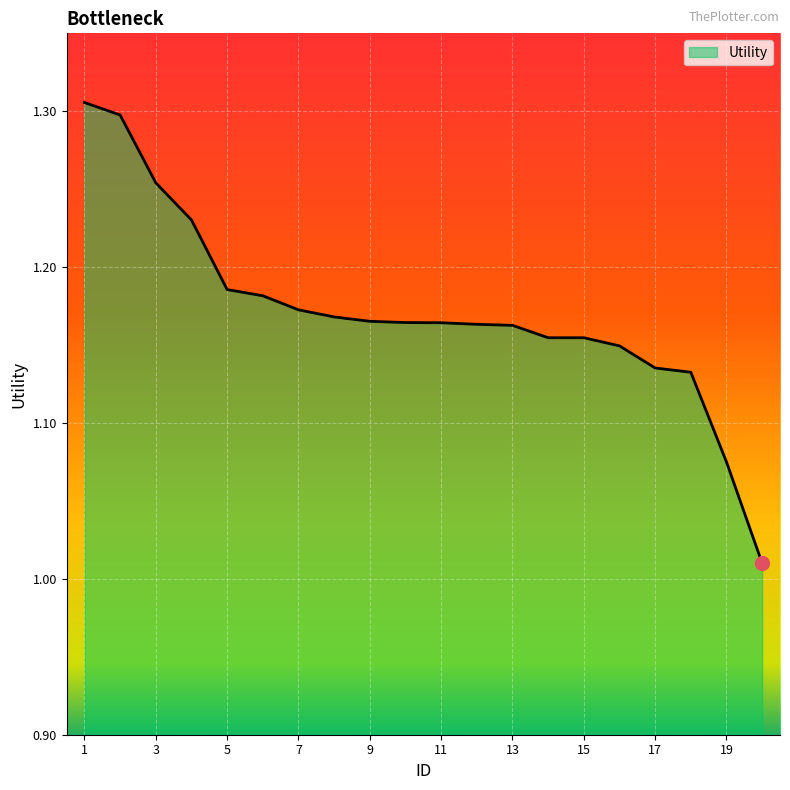

What is the difference between the maximum and minimum values?

0.3